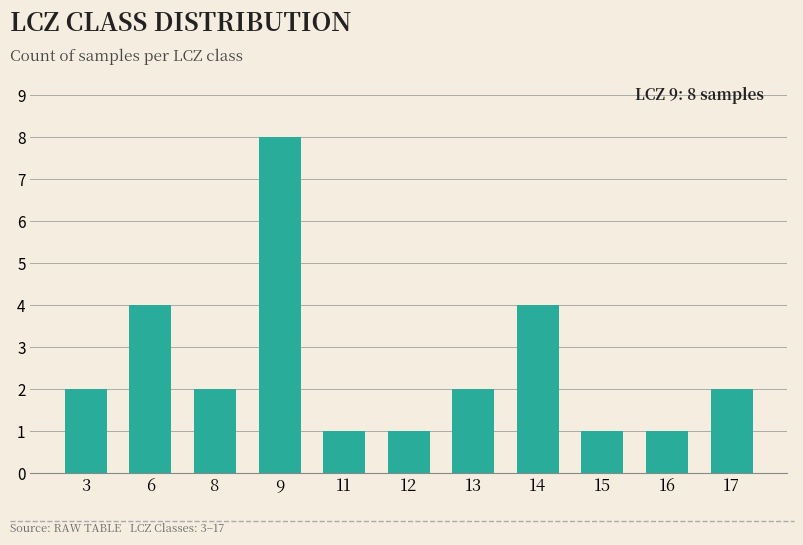

Reading left to right, list all the values displayed in this chart.

2	4	2	8	1	1	2	4	1	1	2